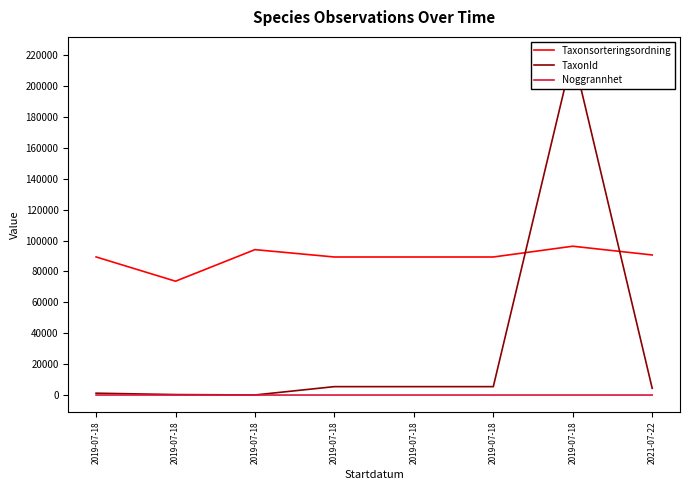

Reading left to right, what are all the values shown in this chart?

Taxonsorteringsordning: 2019-07-18=89392	2019-07-18=73686	2019-07-18=94121	2019-07-18=89356	2019-07-18=89356	2019-07-18=89356	2019-07-18=96334	2021-07-22=90671
TaxonId: 2019-07-18=1202	2019-07-18=308	2019-07-18=53	2019-07-18=5447	2019-07-18=5447	2019-07-18=5447	2019-07-18=220787	2021-07-22=4368
Noggrannhet: 2019-07-18=10	2019-07-18=10	2019-07-18=10	2019-07-18=10	2019-07-18=10	2019-07-18=10	2019-07-18=10	2021-07-22=5